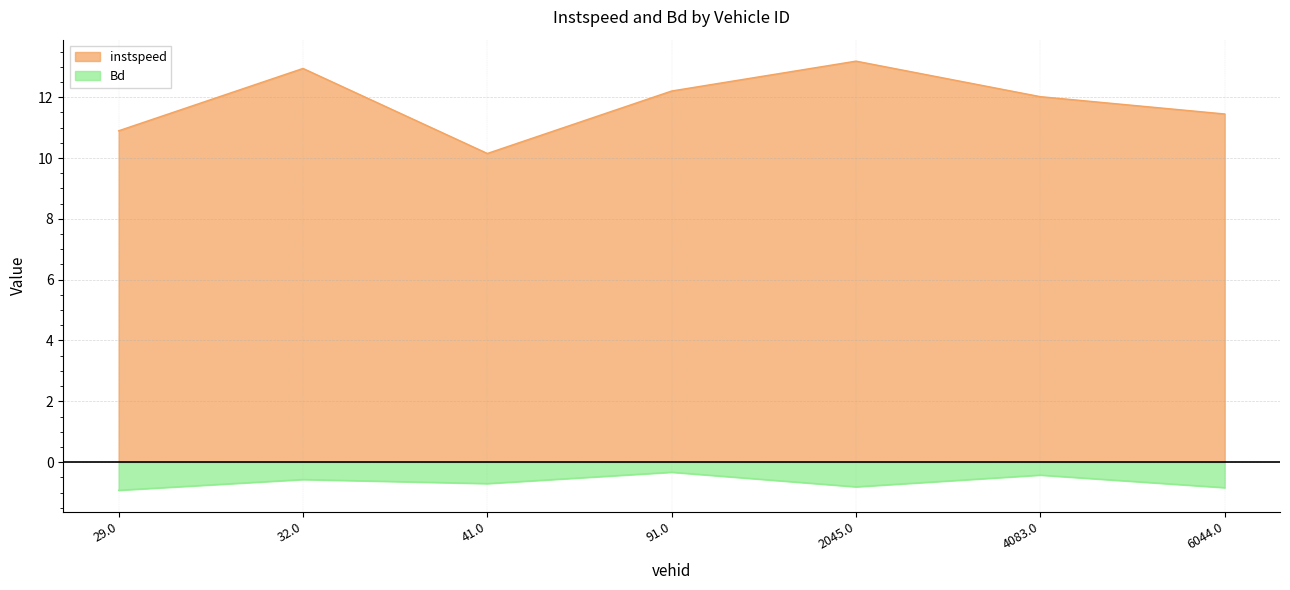

True or false: Bd and instspeed cross at least once.

False